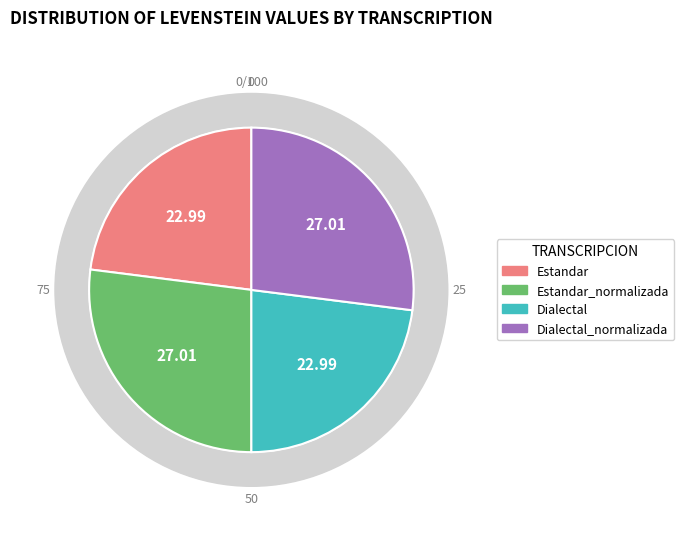

Rank the categories by value from highest to lowest.

Estandar_normalizada, Dialectal_normalizada, Estandar, Dialectal